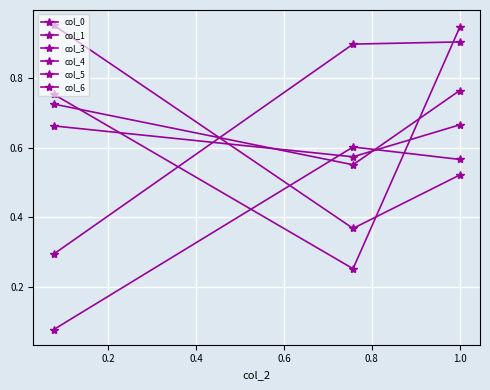

What is the value of the col_3 point at the 3rd from the left?

0.5